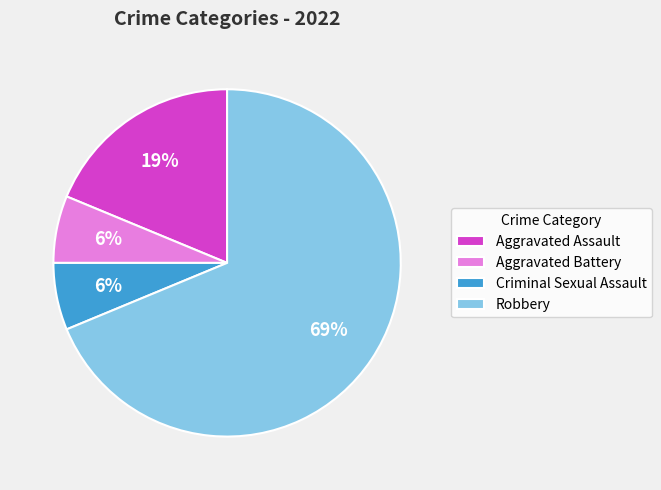

To the nearest percent, what is the average slice percentage?

25%